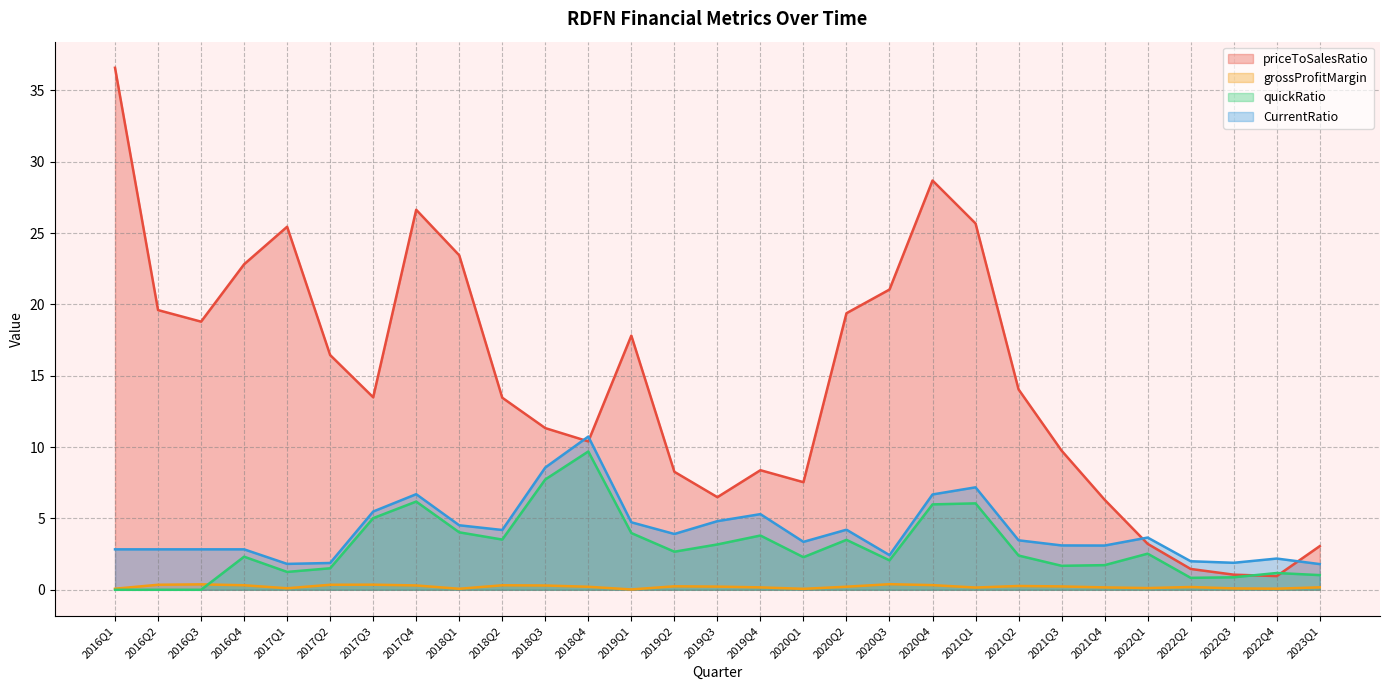

Is it true that quickRatio equals 1.7 at 2019Q3?

False